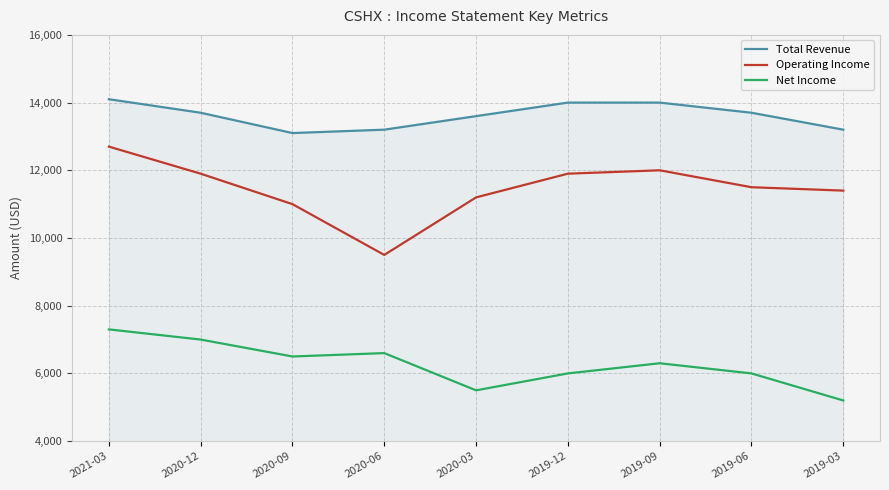

Rank the series by their average value, from lowest to highest.

Net Income, Operating Income, Total Revenue